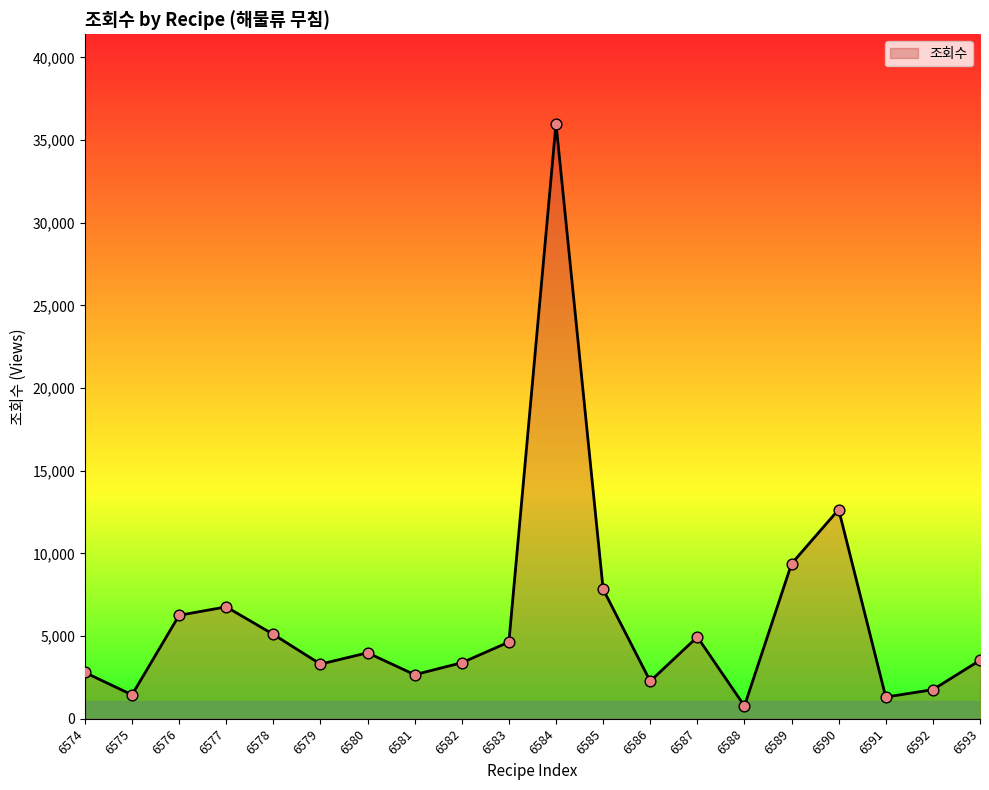

What is the change in value from 6578 to 6586?

-2832